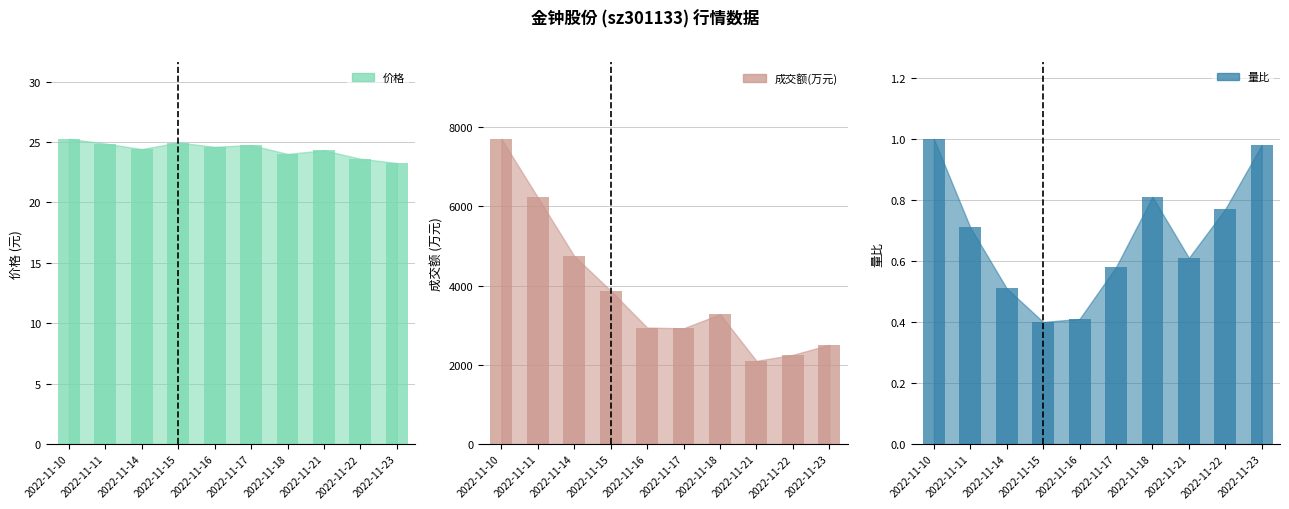

Reading right to left, transcribe all the data shown in this chart.

价格 (bar): 23.3	23.6	24.3	24.0	24.8	24.6	25.0	24.4	24.9	25.3
成交额(万元) (bar): 2505.0	2252.0	2101.0	3277.0	2921.0	2941.0	3873.0	4746.0	6226.0	7703.0
量比 (bar): 1.0	0.8	0.6	0.8	0.6	0.4	0.4	0.5	0.7	1.0